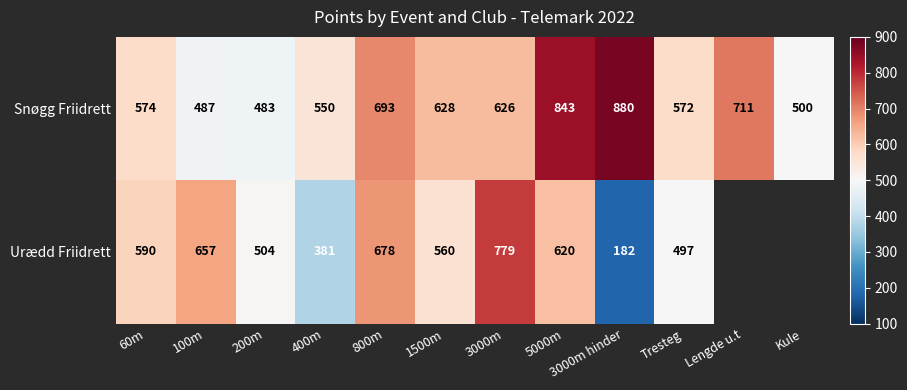

What is the difference between the second highest and second lowest values in the Snøgg Friidrett series?

356